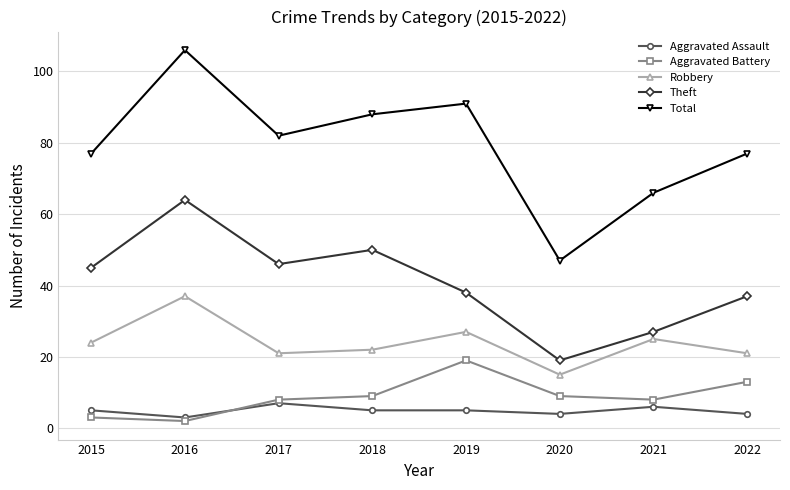

At which category does the chart reach its minimum across all series?

2016